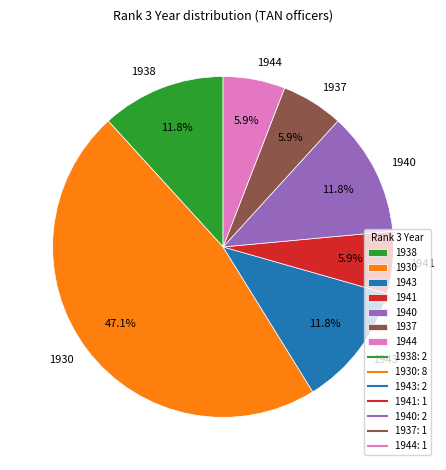

Which has a higher value, 1938 or 1944?

1938